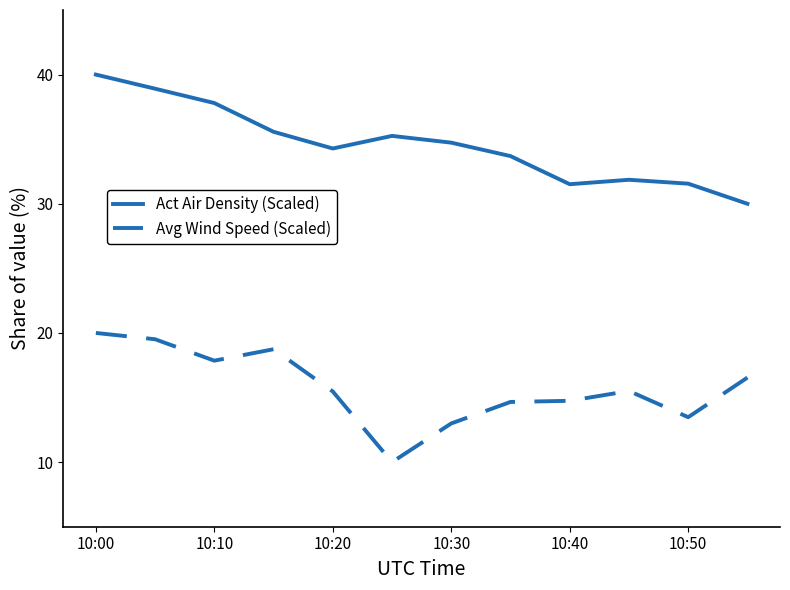

What is the maximum value shown in the chart?

40.0